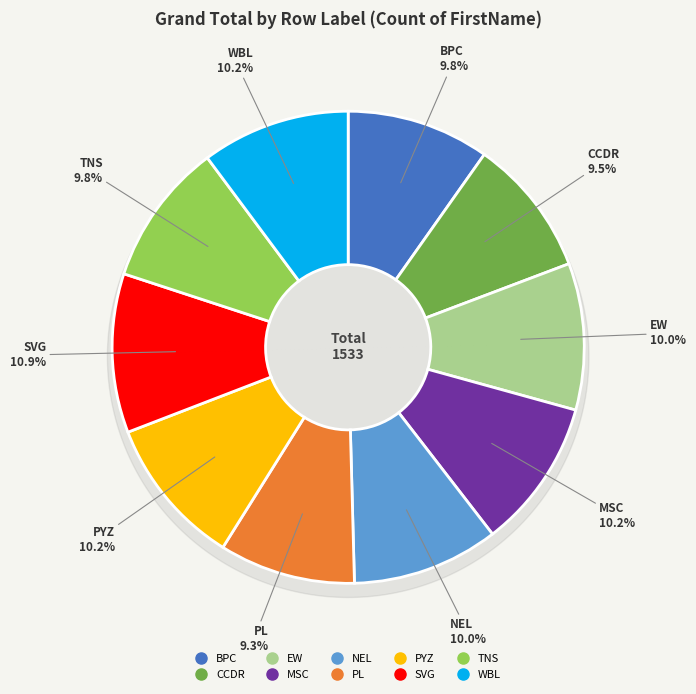

True or false: CCDR accounts for 16% of the total.

False